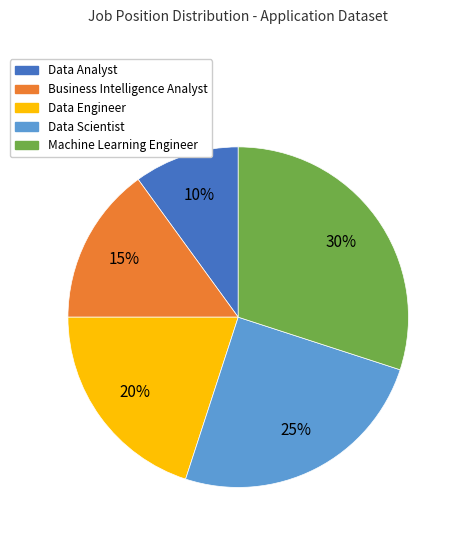

To the nearest percent, what is the difference between the largest and smallest slice percentages?

20%